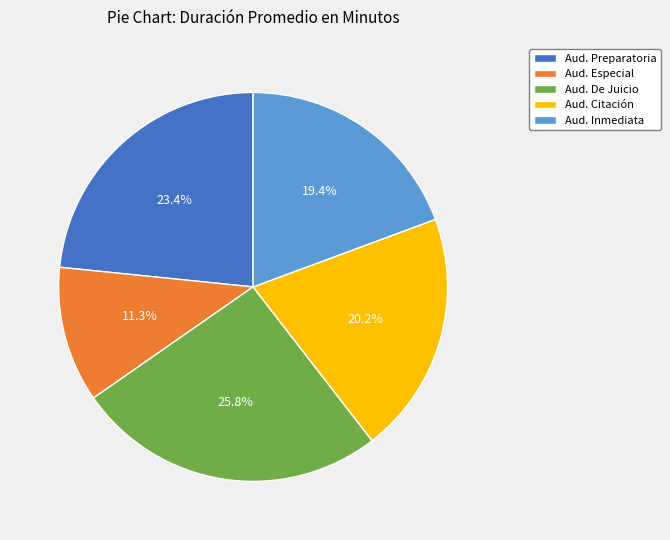

Approximately how many times larger is the value at Aud. Preparatoria compared to Aud. Inmediata?

1.2